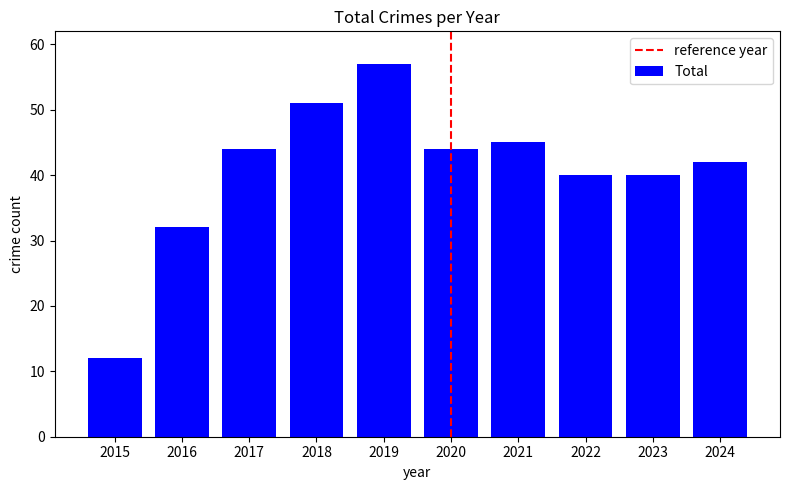

What is the approximate value at 2024, to the nearest 10?

40